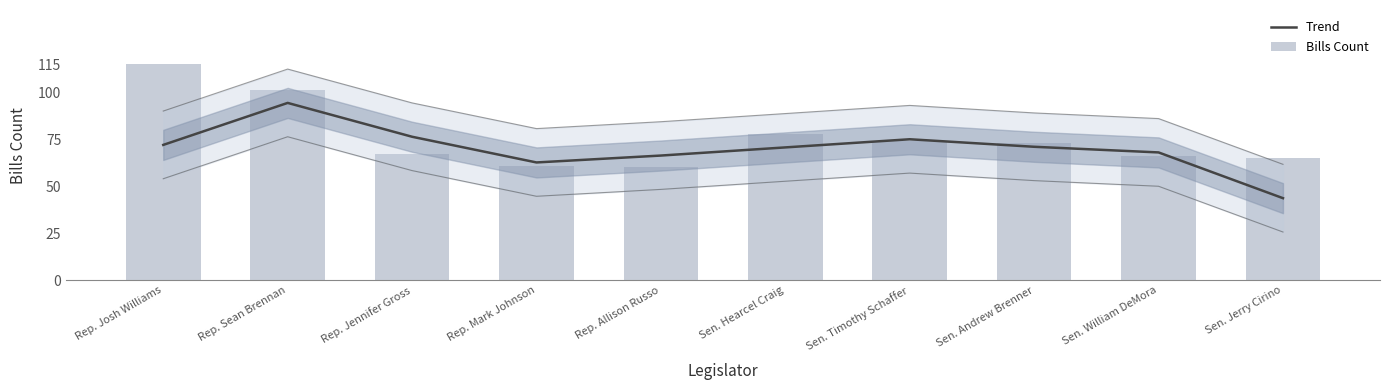

How many distinct data groups are displayed?

2